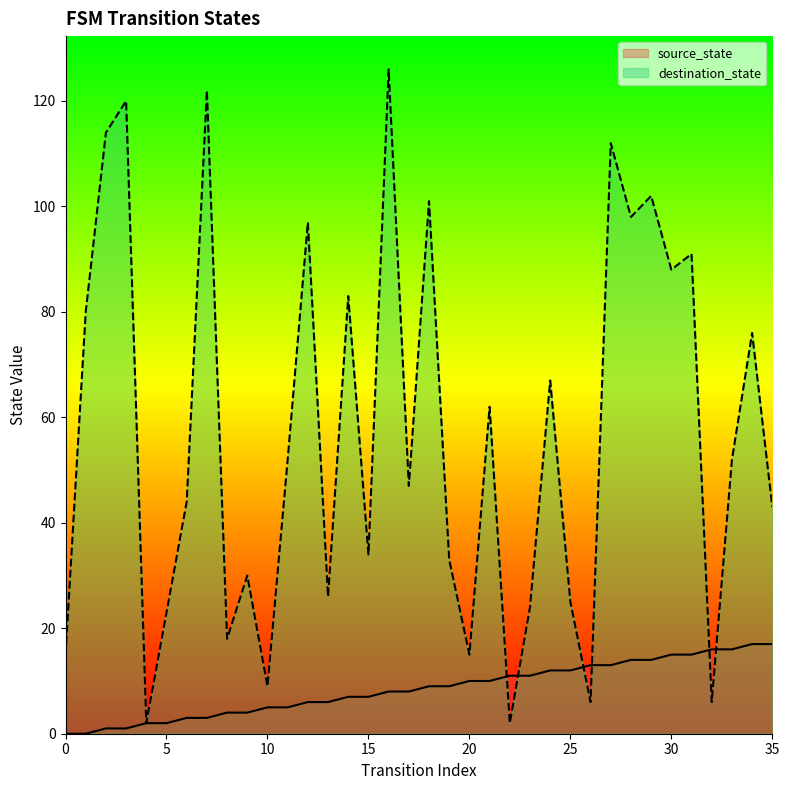

What is the sum of the destination_state values at 3 and 32?

126